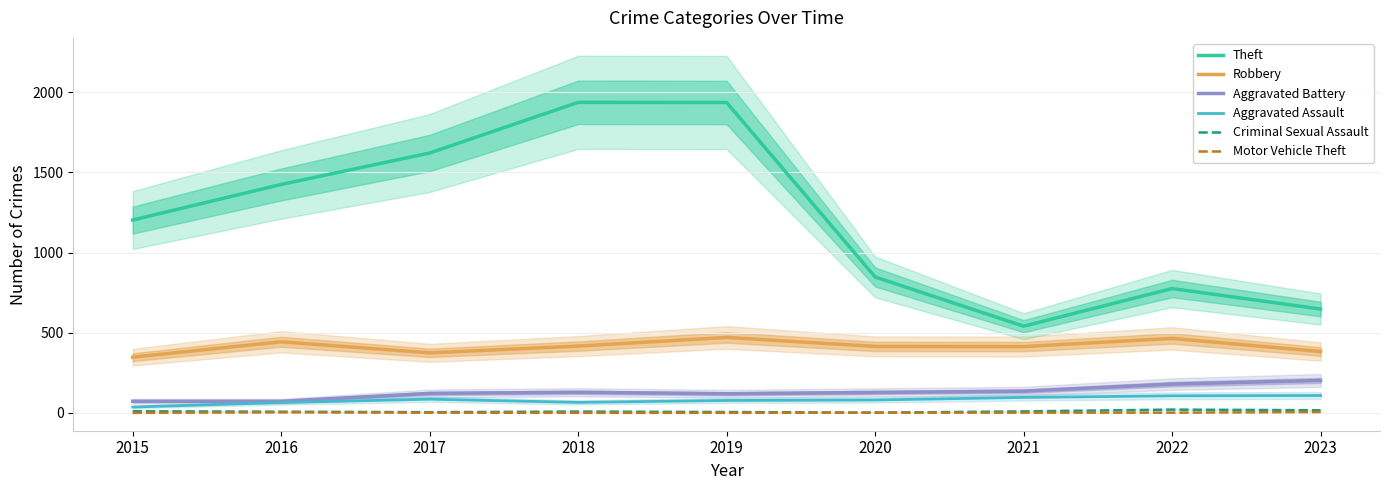

True or false: Criminal Sexual Assault has a value of 9 at 2018.

True